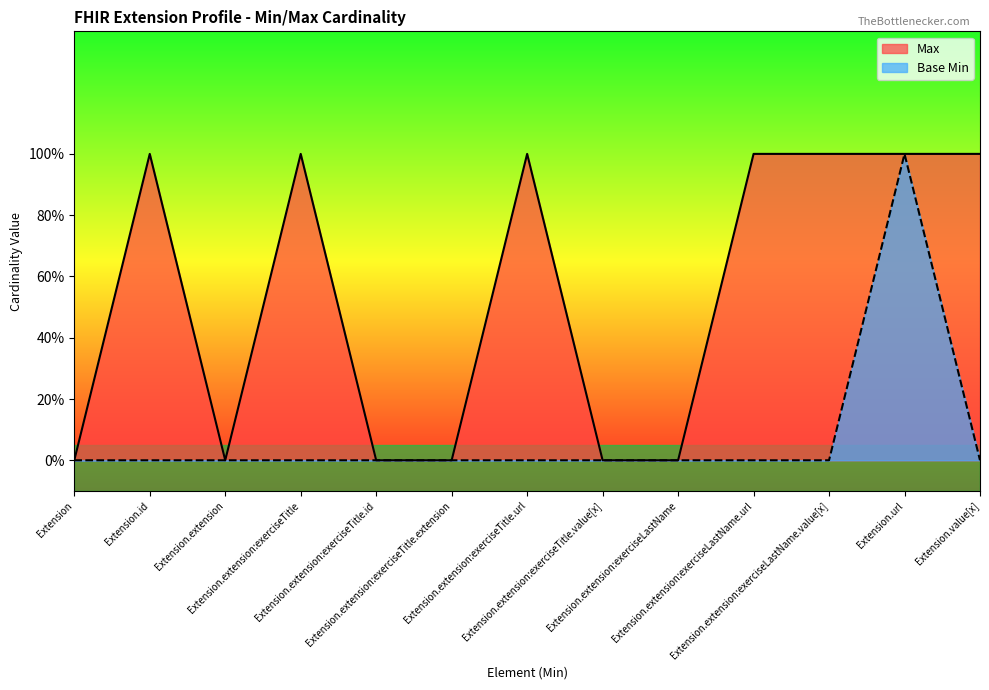

The value of Base Min at Extension.extension:exerciseTitle.id is -1. True or false?

False